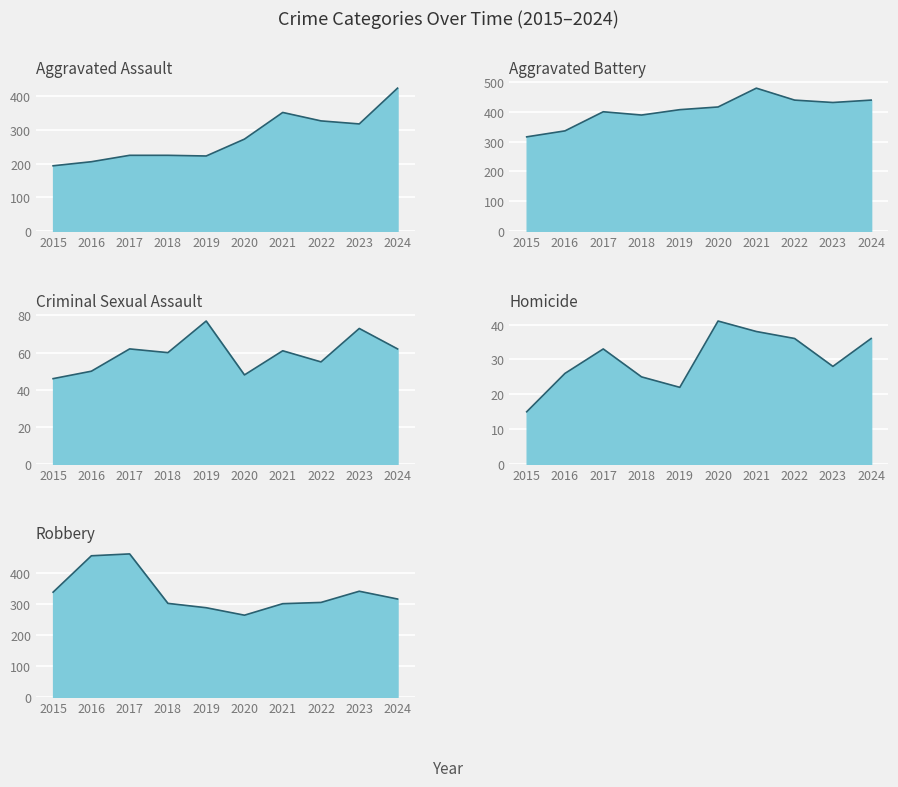

True or false: Criminal Sexual Assault and Robbery cross at least once.

False